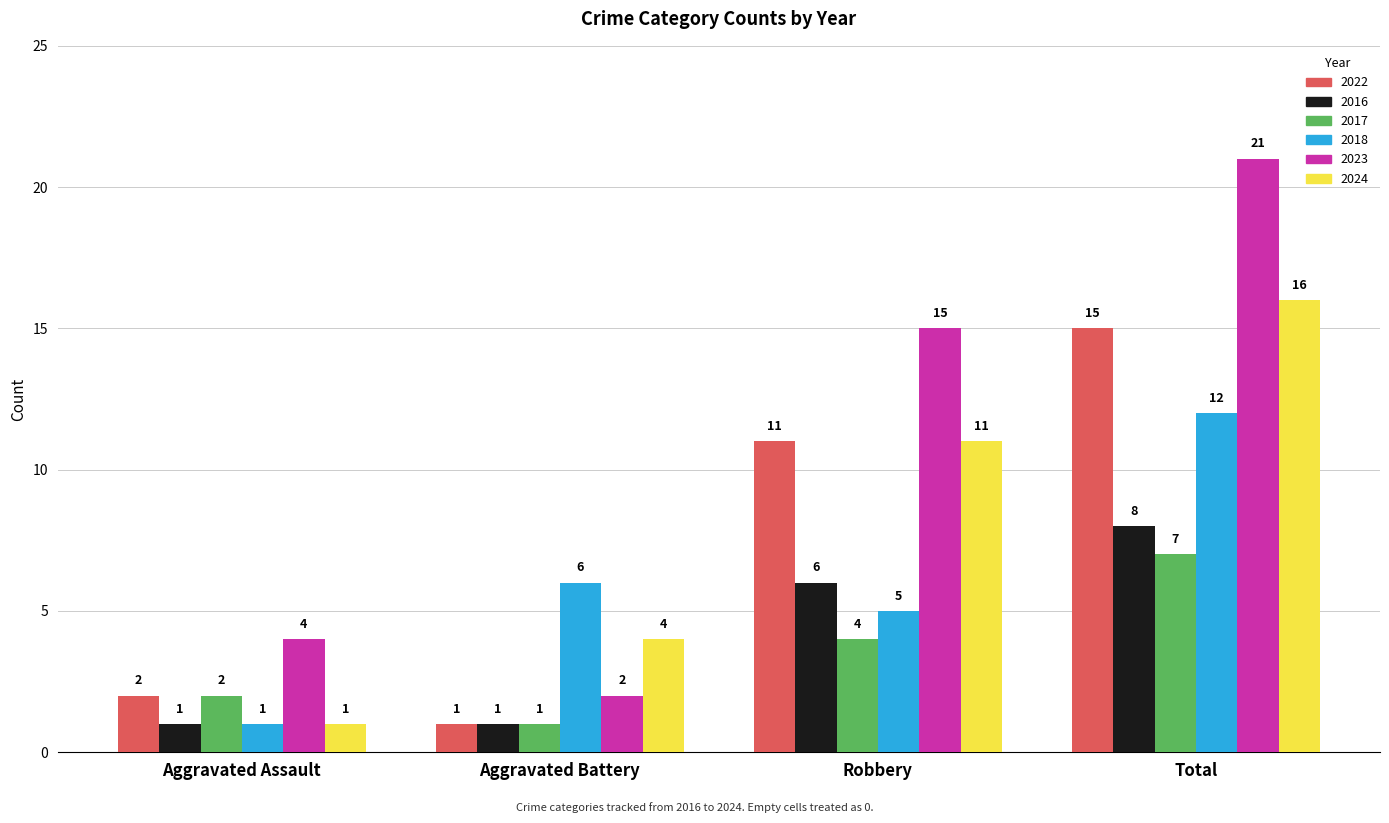

How many series are shown in this chart?

6